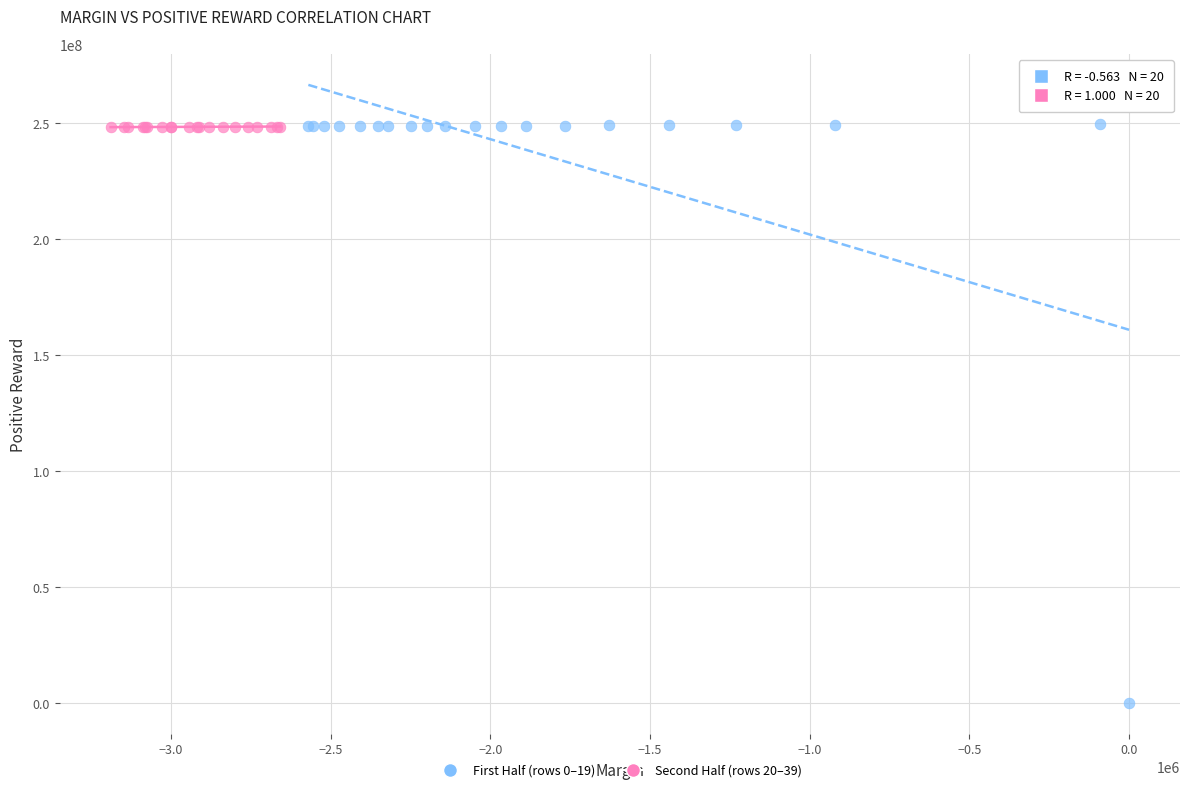

Which series has the largest Y range (max minus min)?

First Half (rows 0–19)